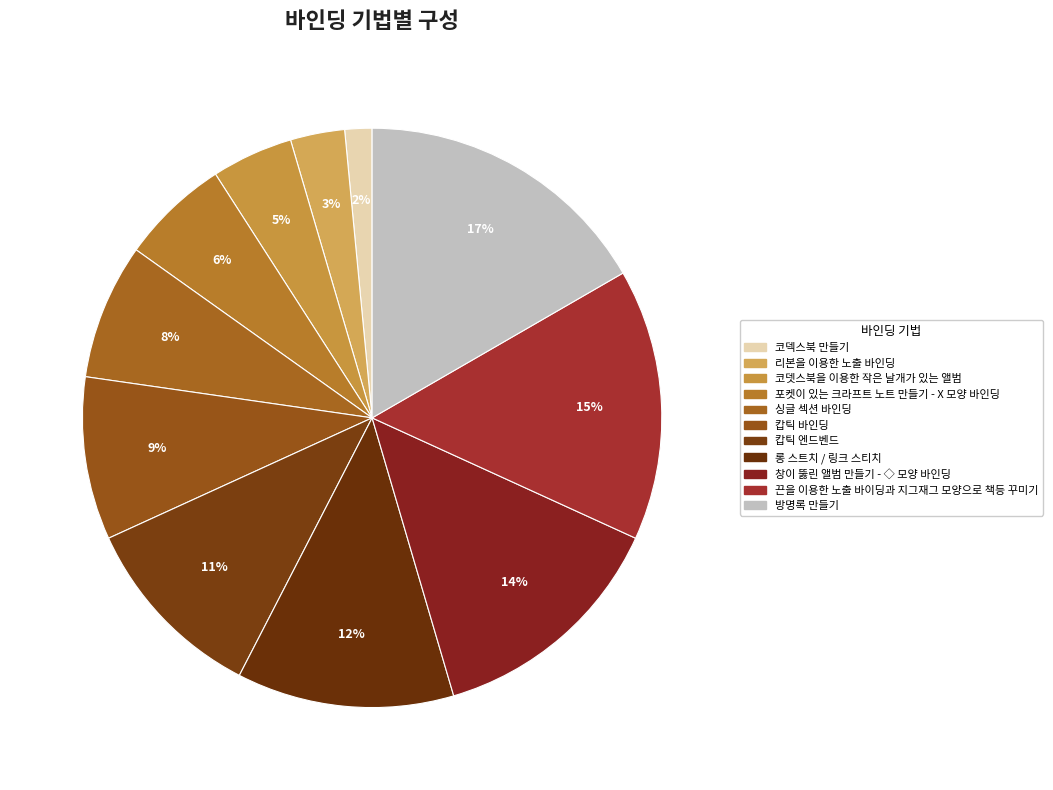

How many slices are in this pie chart?

11